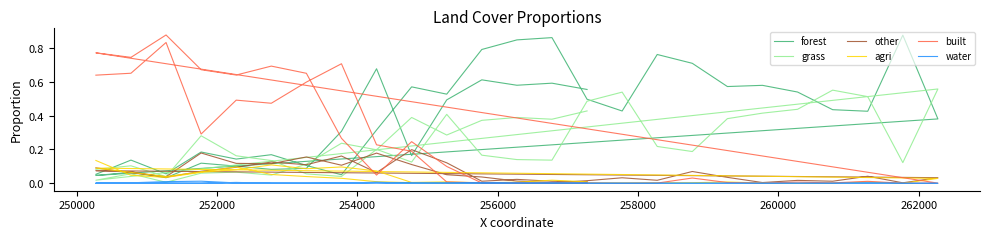

Where is the first local maximum for water?

250000